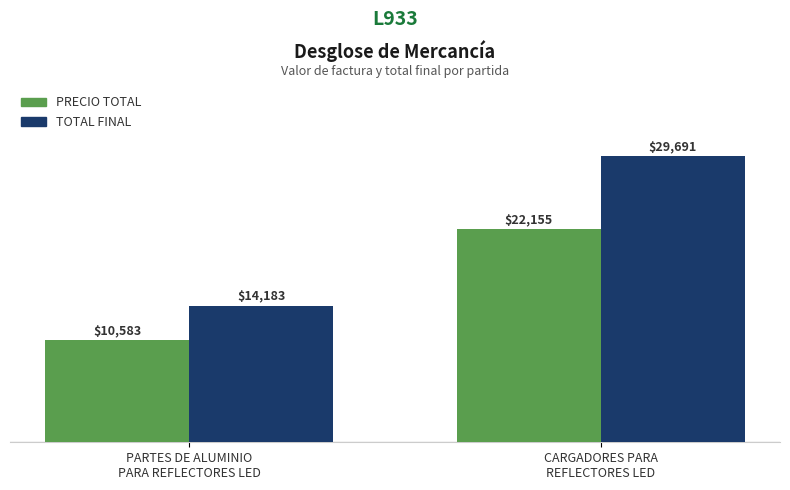

At which label is TOTAL FINAL closest to 21936?

PARTES DE ALUMINIO
PARA REFLECTORES LED